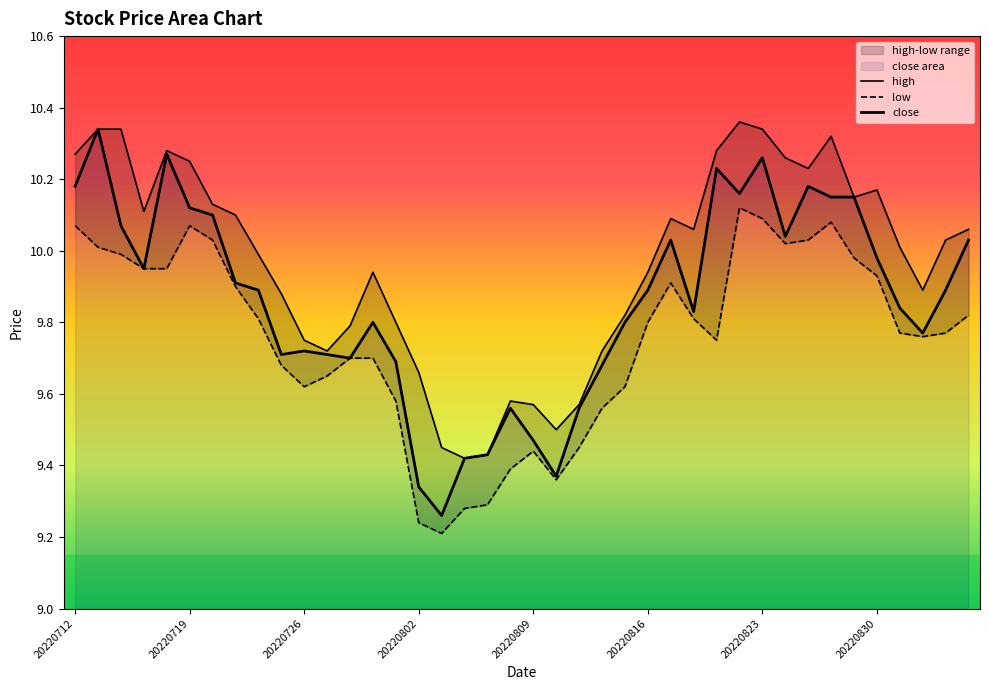

Which series has the largest total across all categories?

high